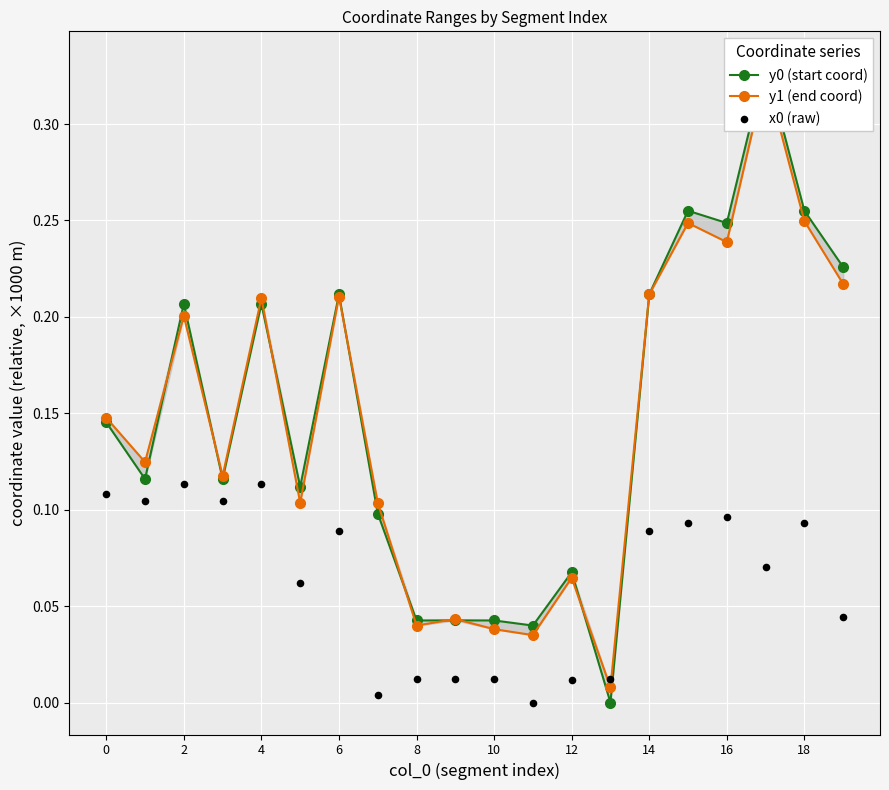

At how many categories does at least one series exceed 0?

20